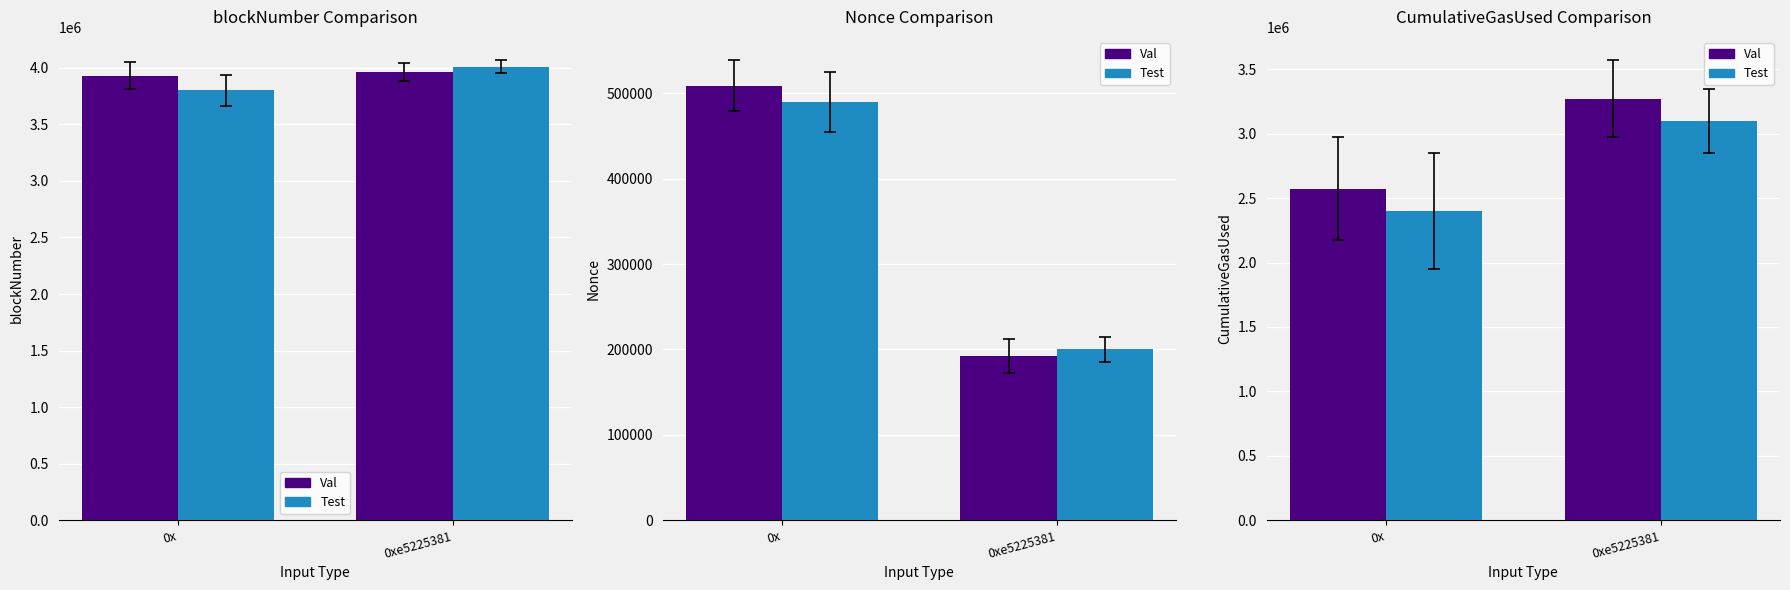

Count the number of data series in this chart.

2